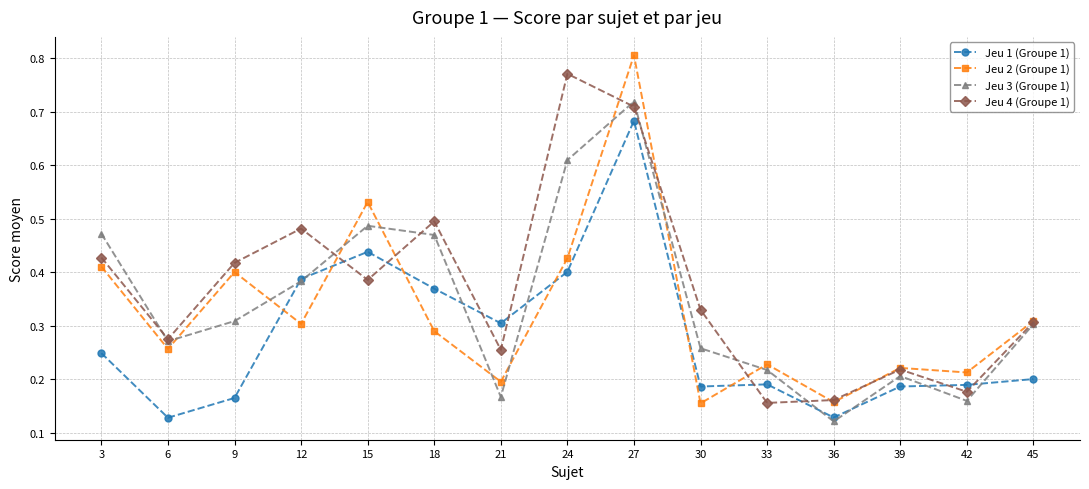

At how many categories does at least one series exceed 0?

15